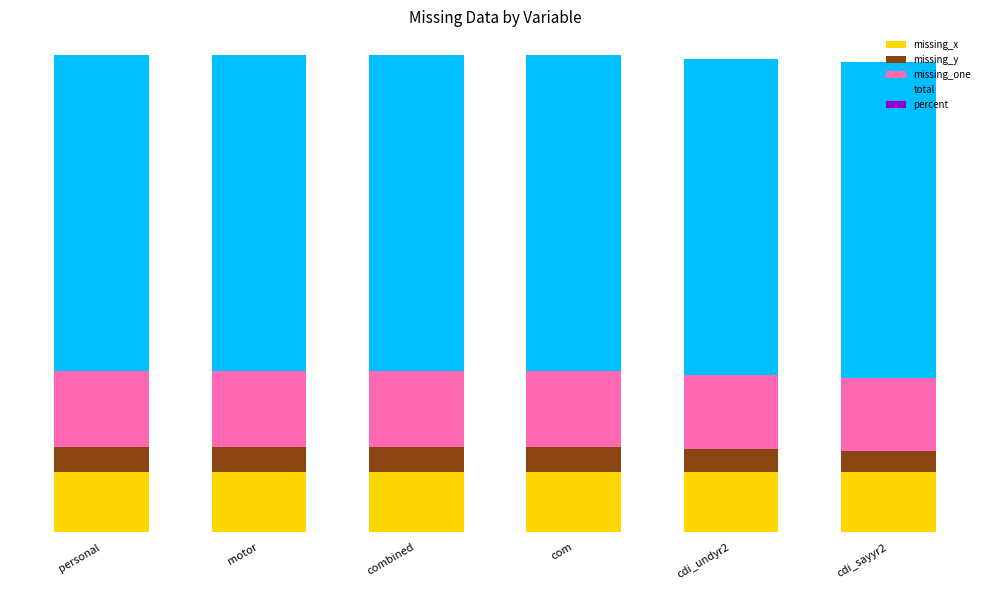

Does the chart contain stacked bars?

Yes